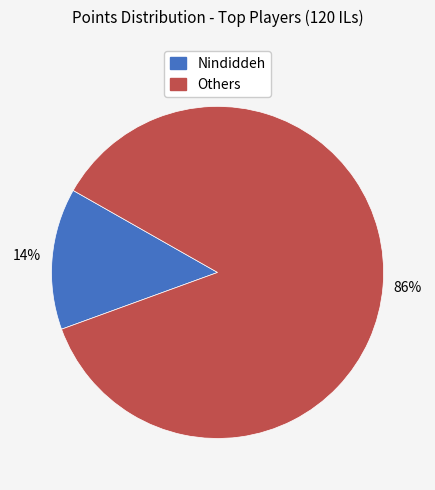

To the nearest percent, what is the average slice percentage?

50%